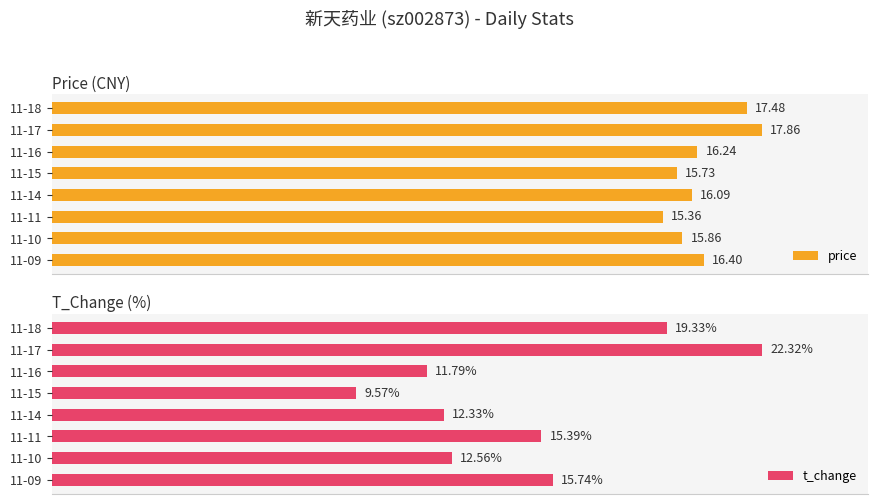

Reading right to left, transcribe all the data shown in this chart.

price: 16.4	15.9	15.4	16.1	15.7	16.2	17.9	17.5
t_change: 15.7	12.6	15.4	12.3	9.6	11.8	22.3	19.3